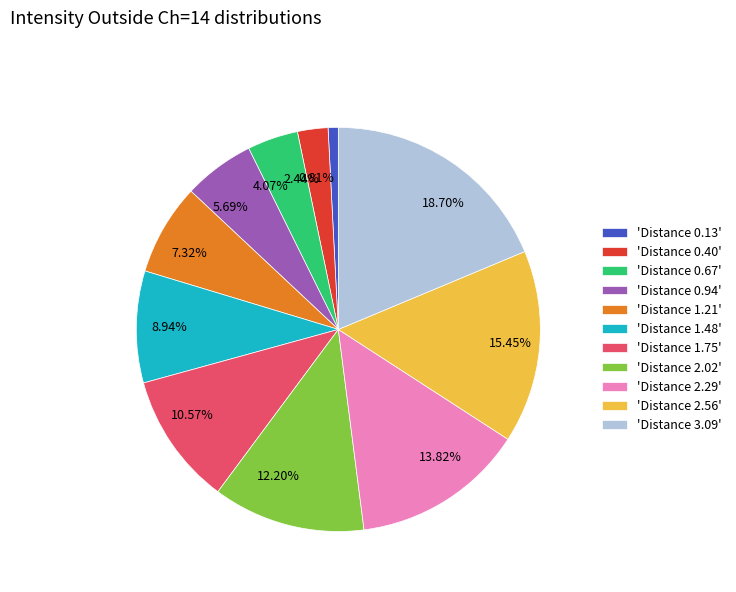

Which has a higher value, 8.94% or 4.07%?

8.94%